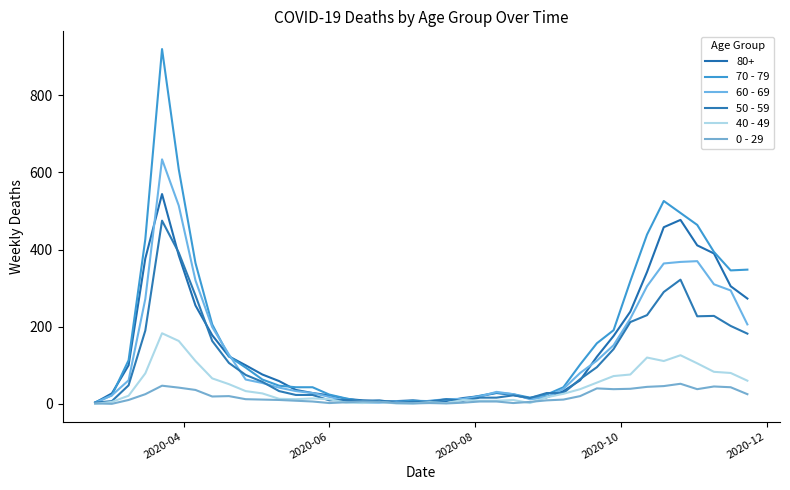

What is the maximum value shown in the chart?

920